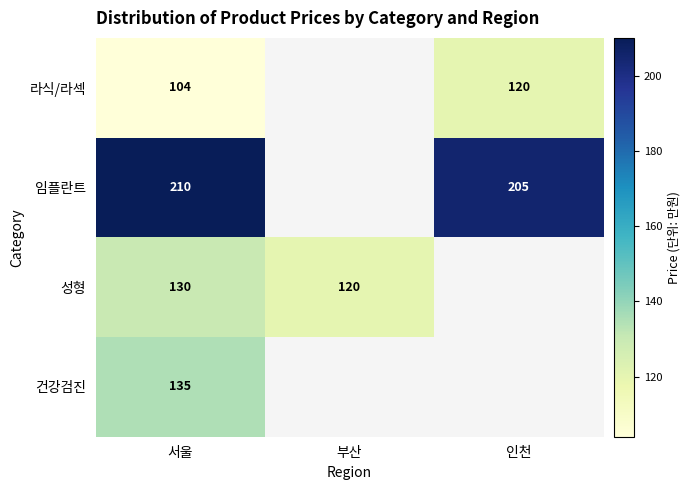

The 임플란트 series shows 355 at 서울. True or false?

False